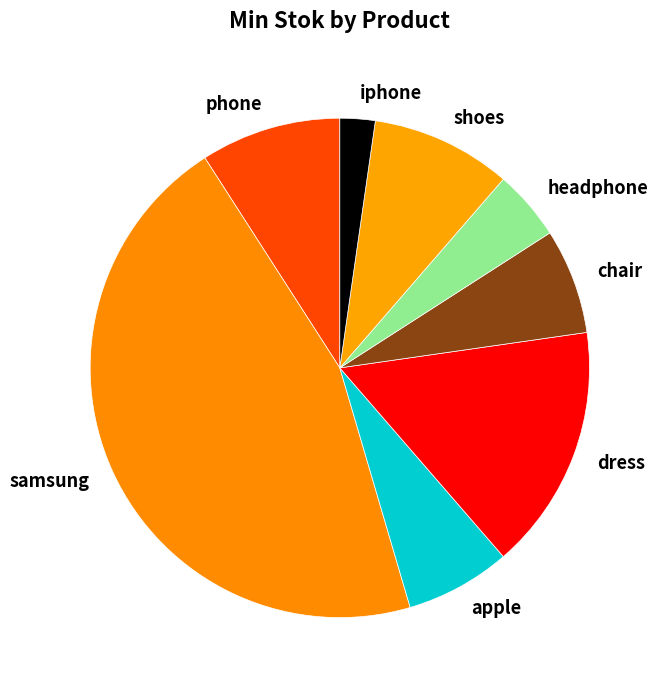

Is the sum of phone and iphone greater than half?

No